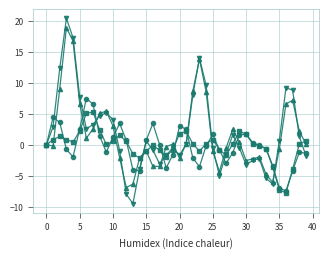

What is the minimum value shown in the chart?

-9.5